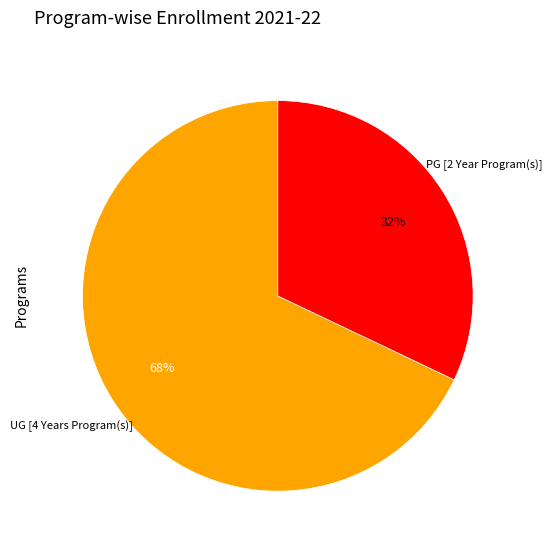

Which category has the smallest portion of the pie?

PG [2 Year Program(s)]